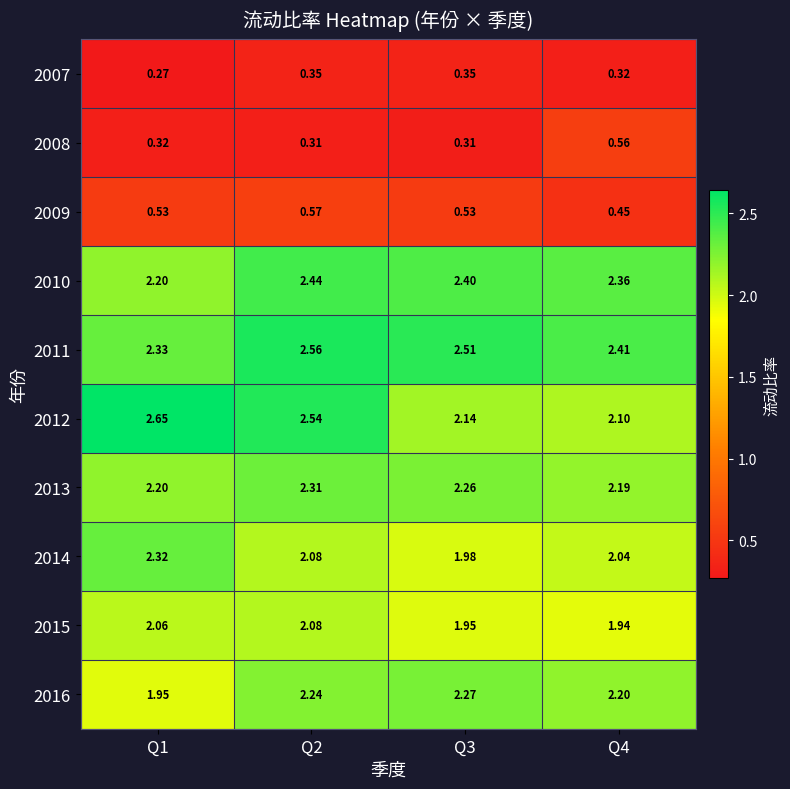

Is the value of 2008 at Q3 greater than the value of 2011 at Q2?

No